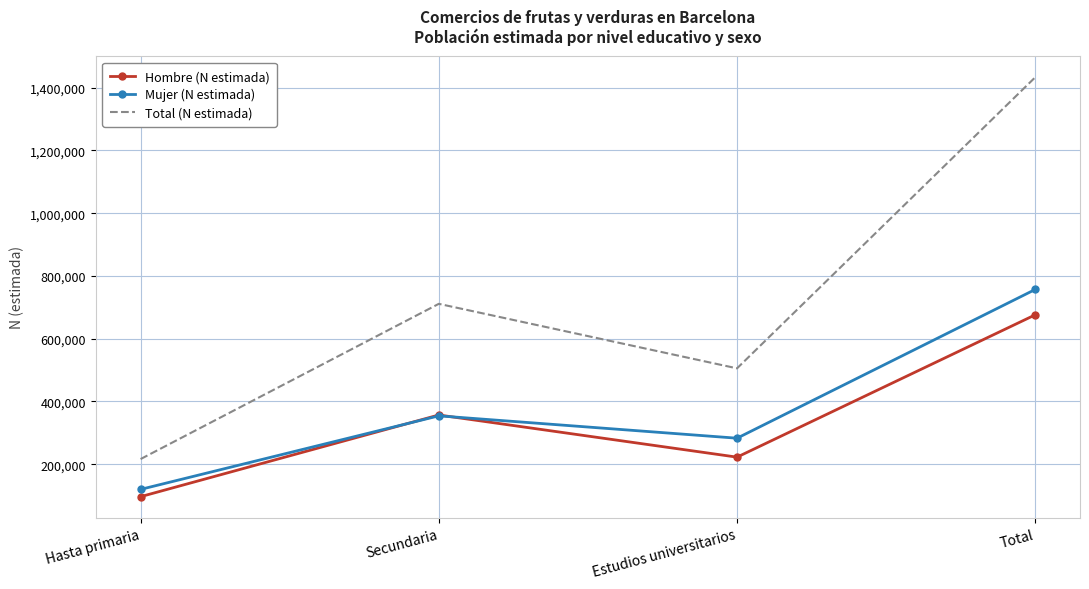

Count the number of categories in the chart.

4